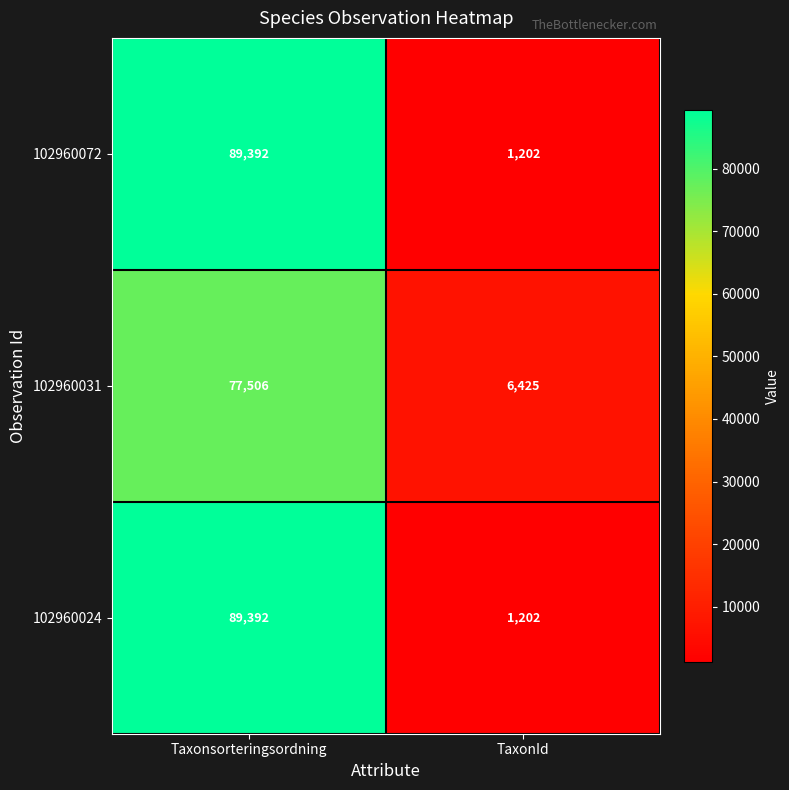

Is the value of 102960024 at TaxonId greater than the value of 102960031 at TaxonId?

No